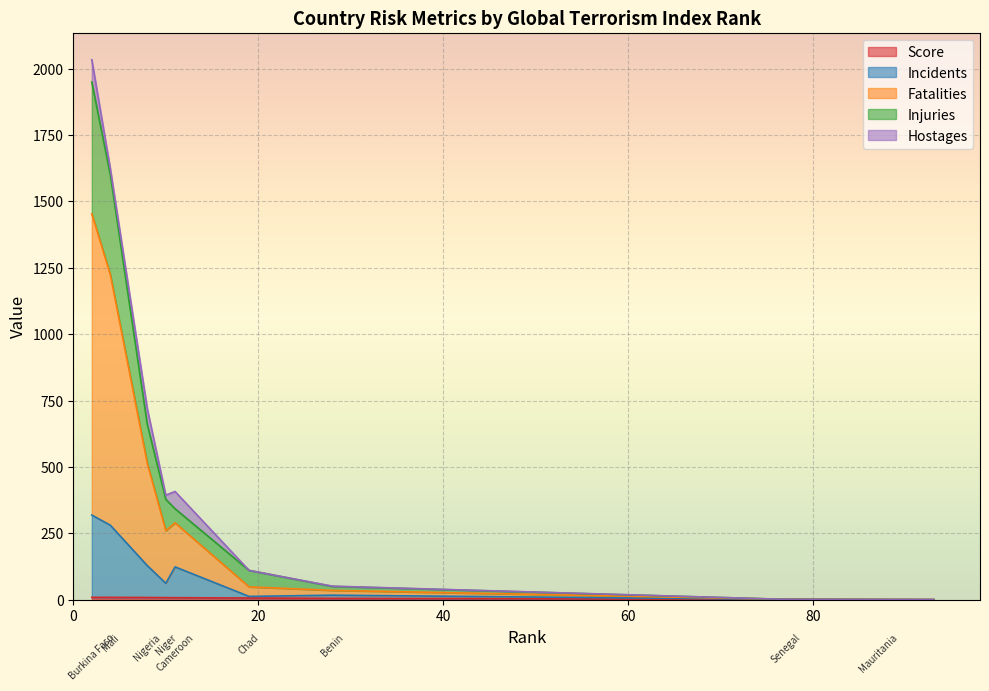

True or false: Score and Incidents intersect in this chart.

False